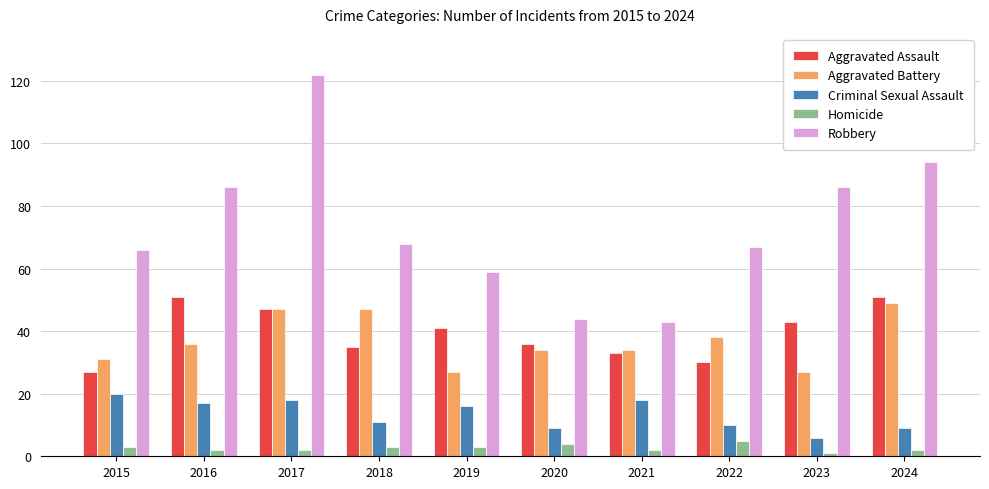

What are all the series names shown in the legend?

Aggravated Assault, Aggravated Battery, Criminal Sexual Assault, Homicide, Robbery